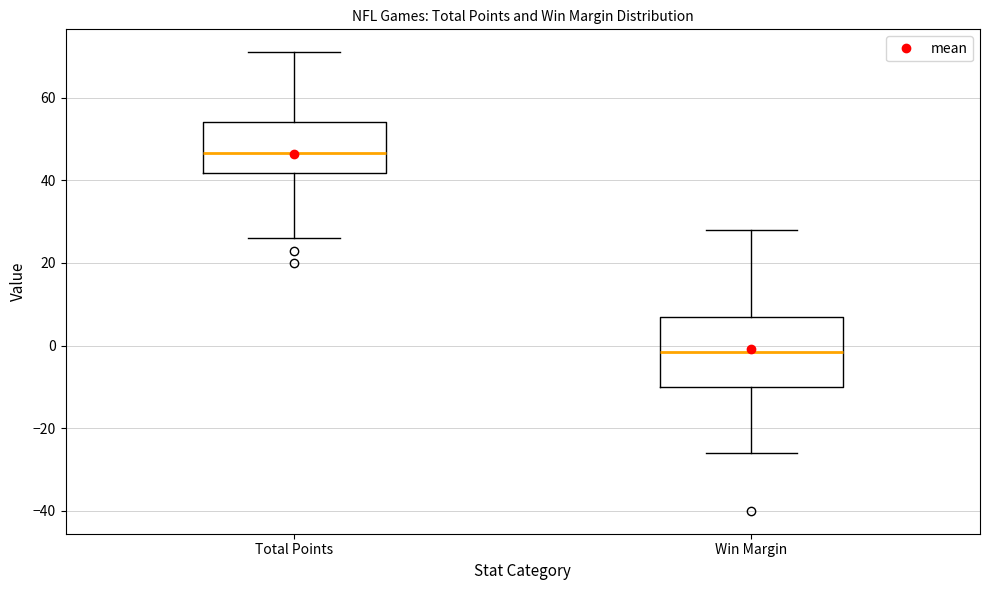

Reading left to right, transcribe this box plot: for each box, give where its median line is, the range the box spans, and where its two whiskers end, as read against the y-axis. The values are not printed on the chart, so give them approximately, as read against the axis.

Total Points: median 46, box 42 to 54, whiskers 26 to 72
Win Margin: median -2, box -10 to 8, whiskers -26 to 28